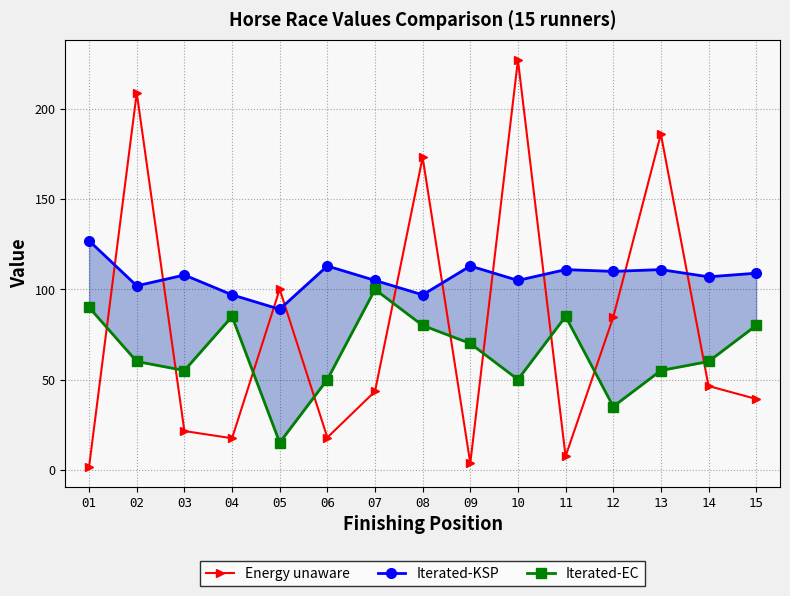

How many interior local valleys does the Iterated-EC series have?

4